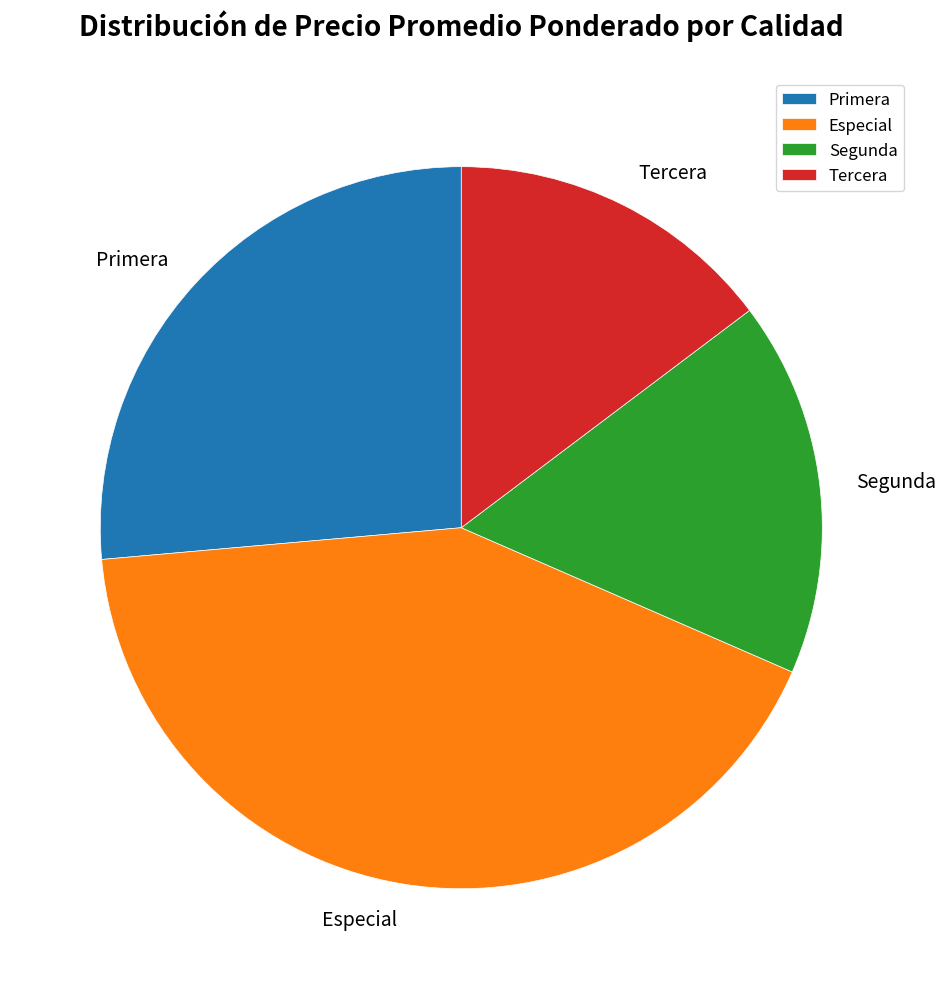

Which has a higher value, Especial or Segunda?

Especial